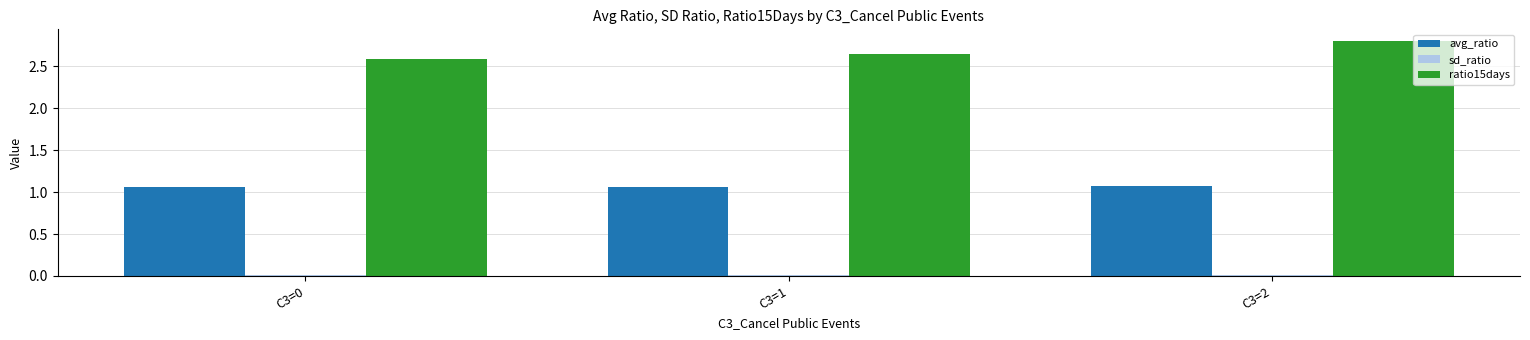

What is the greatest value displayed?

2.8